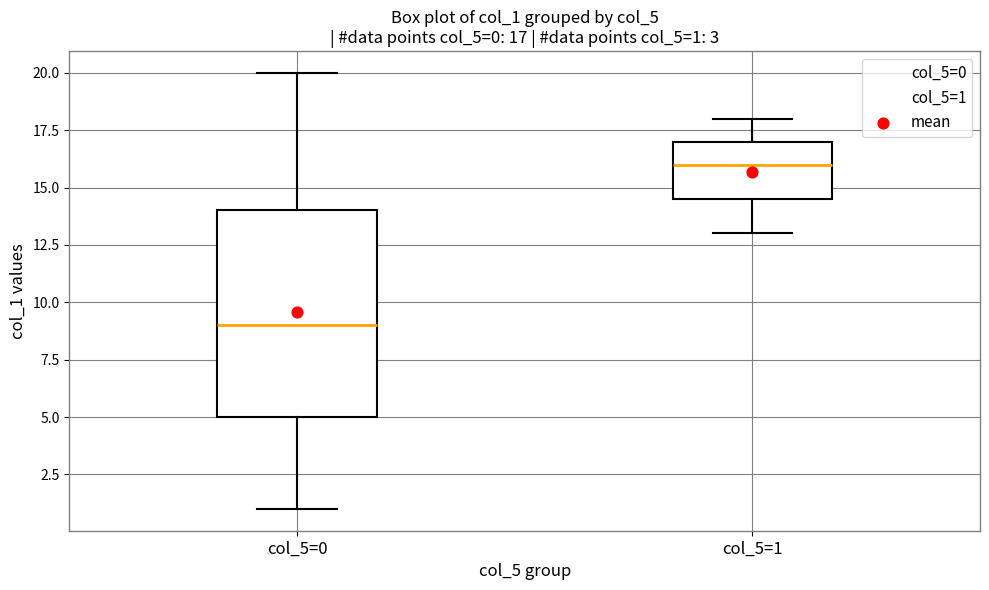

Which box's median line is the lowest?

col_5=0